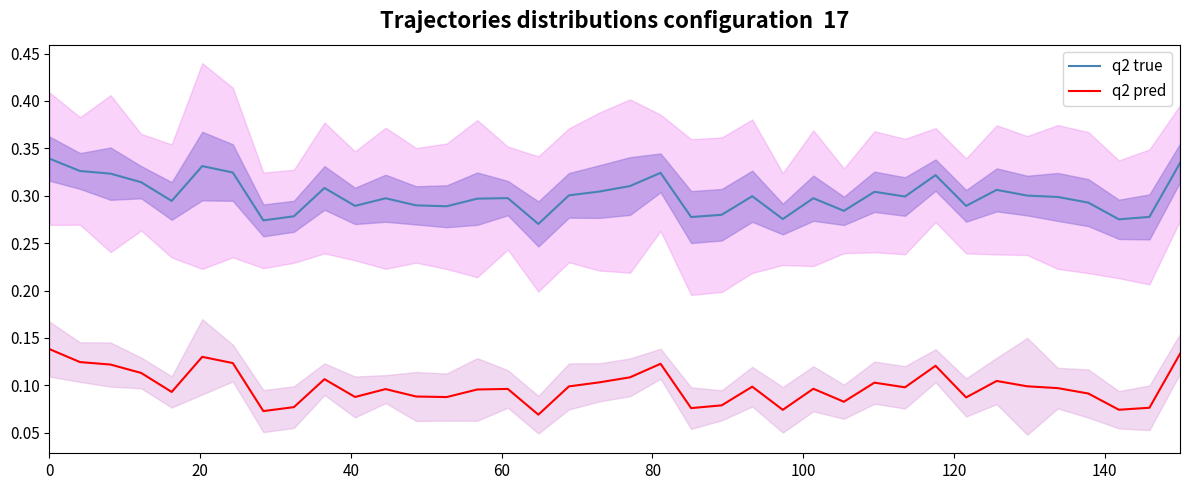

True or false: q2 true and q2 pred intersect in this chart.

False